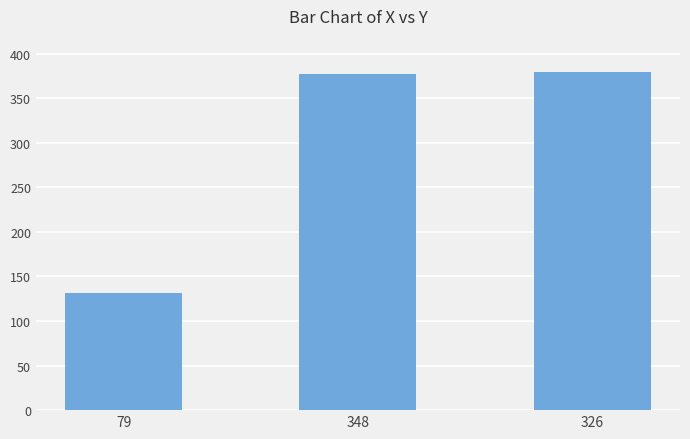

Between 326 and 79, which is larger?

326